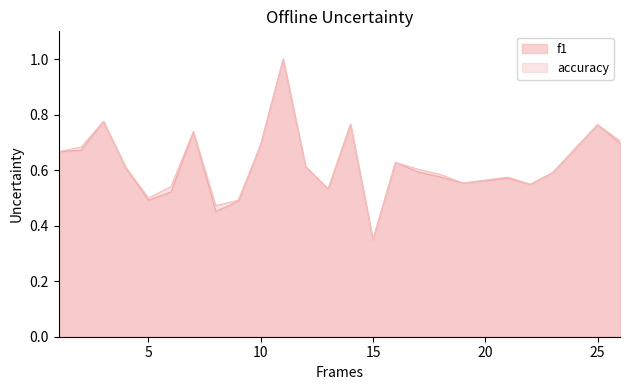

At how many categories does at least one series exceed 0?

25